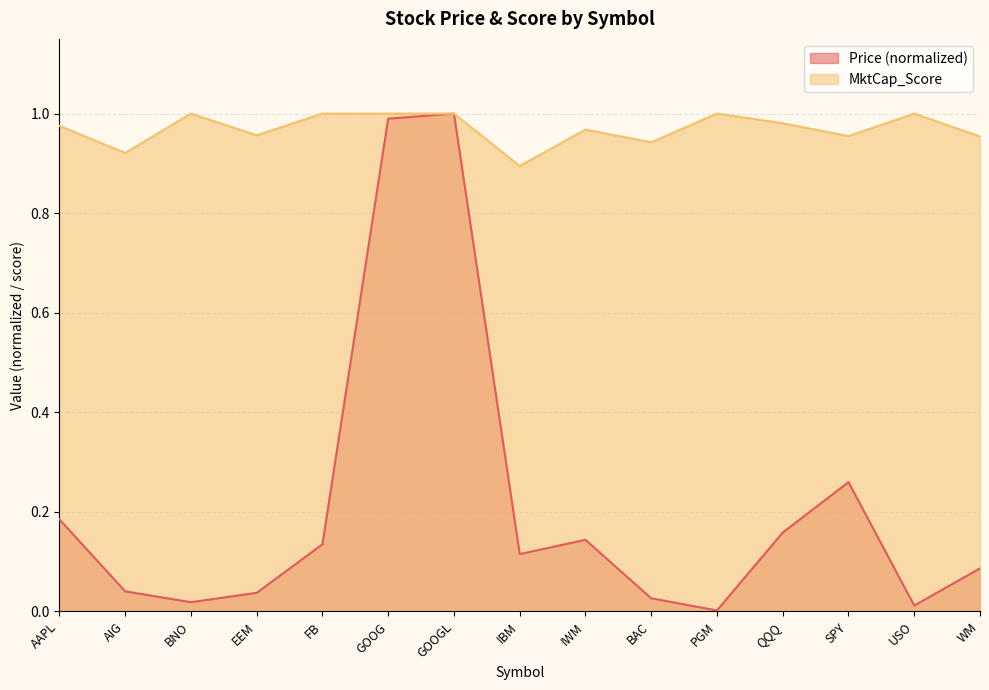

What is the sum of all MktCap_Score values?

14.5